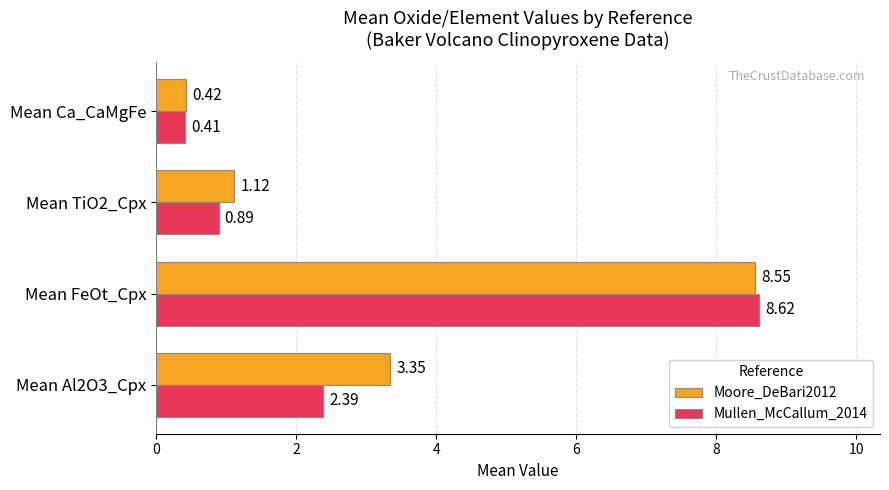

Which label corresponds to the largest value in the chart?

Mean FeOt_Cpx